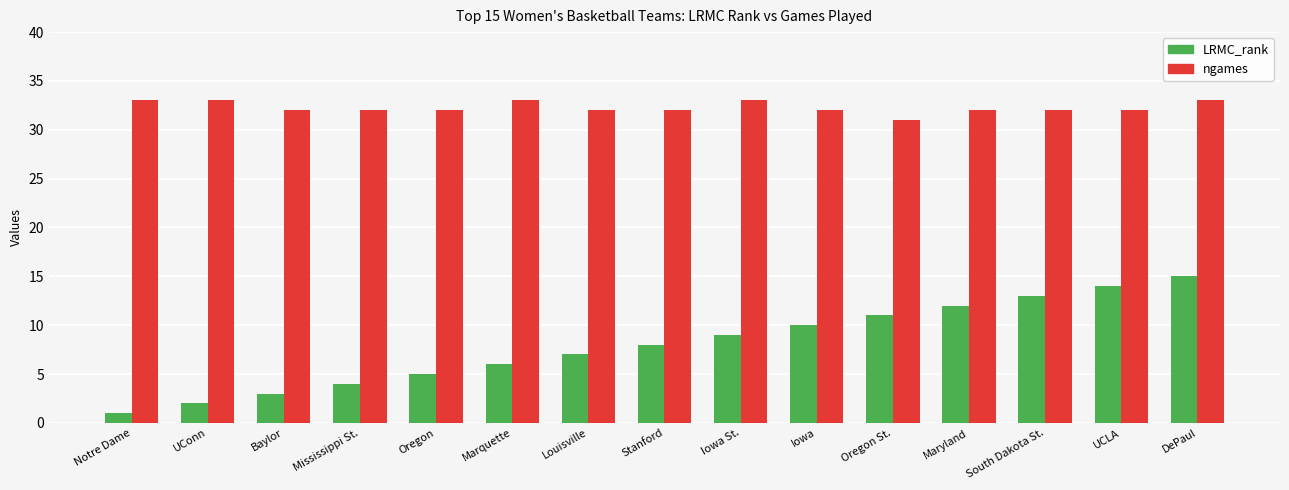

Is it true that LRMC_rank equals 4 at Mississippi St.?

True